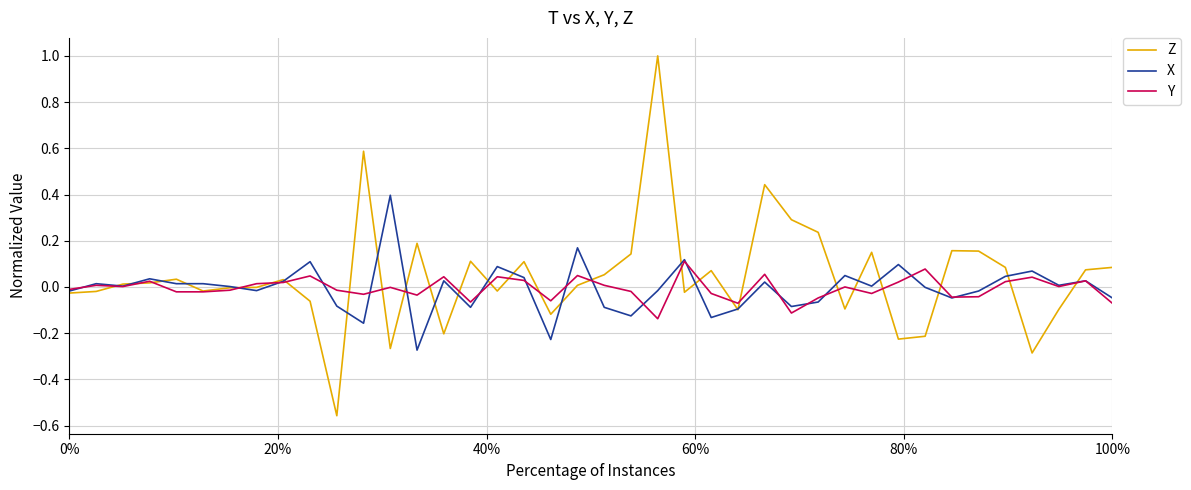

Rank the series by their maximum value, from lowest to highest.

Y, X, Z